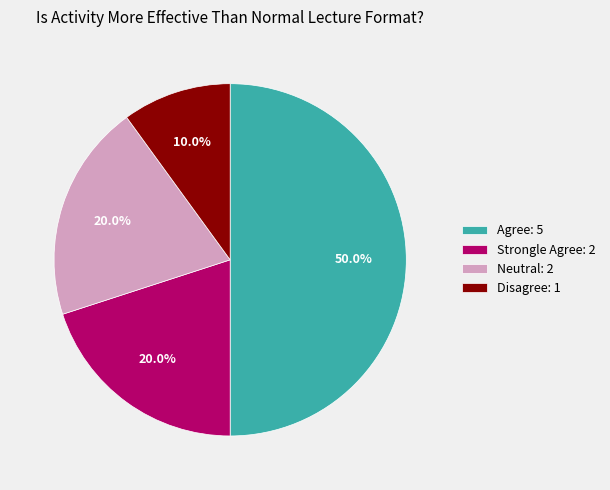

Do Strongle Agree and Disagree together represent more than half of the pie?

No